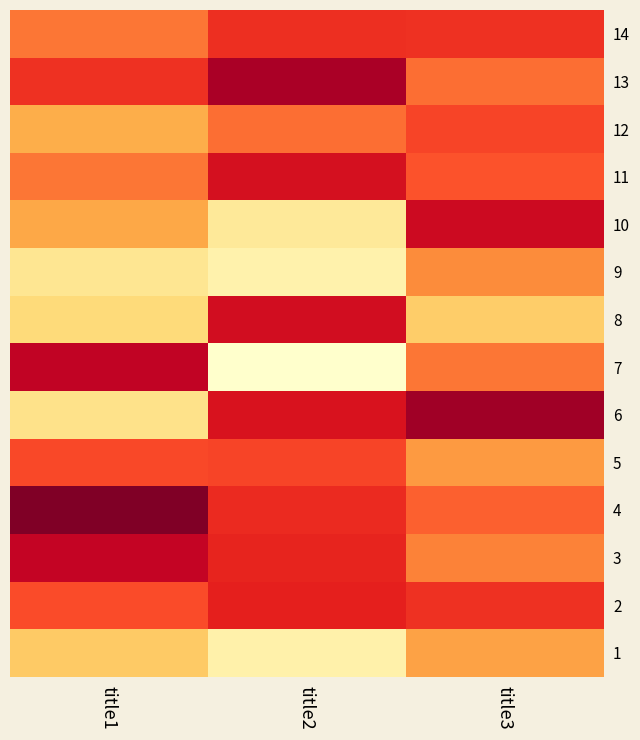

Rank the series at title1 from highest to lowest value.

4, 7, 3, 13, 5, 2, 11, 14, 10, 12, 1, 8, 6, 9